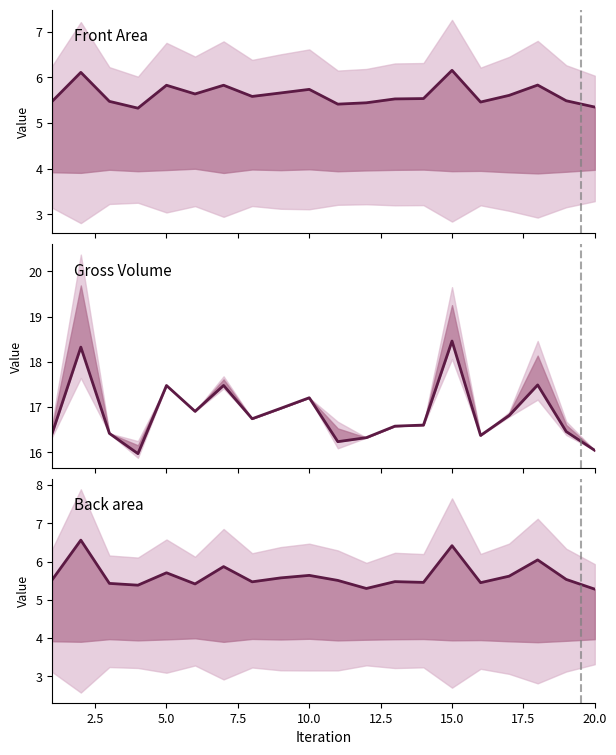

True or false: Gross Volume has more than 1 points higher than both neighbors.

True